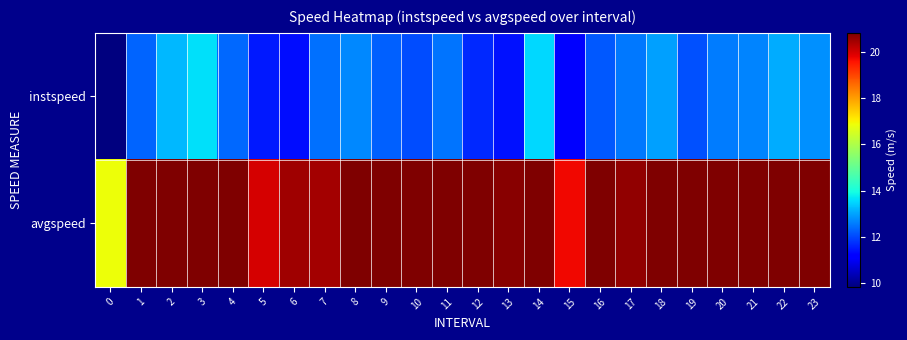

Reading left to right, list all the values displayed in this chart.

instspeed: 0=9.8	1=12.3	2=13.2	3=13.6	4=12.4	5=11.5	6=11.4	7=12.4	8=12.7	9=12.3	10=12.0	11=12.5	12=11.6	13=11.4	14=13.5	15=11.2	16=12.2	17=12.5	18=12.9	19=12.1	20=12.5	21=12.7	22=13.1	23=12.8
avgspeed: 0=16.9	1=20.8	2=20.8	3=20.8	4=20.8	5=20.0	6=20.5	7=20.5	8=20.8	9=20.8	10=20.8	11=20.8	12=20.8	13=20.7	14=20.8	15=19.7	16=20.8	17=20.6	18=20.8	19=20.8	20=20.8	21=20.8	22=20.8	23=20.8